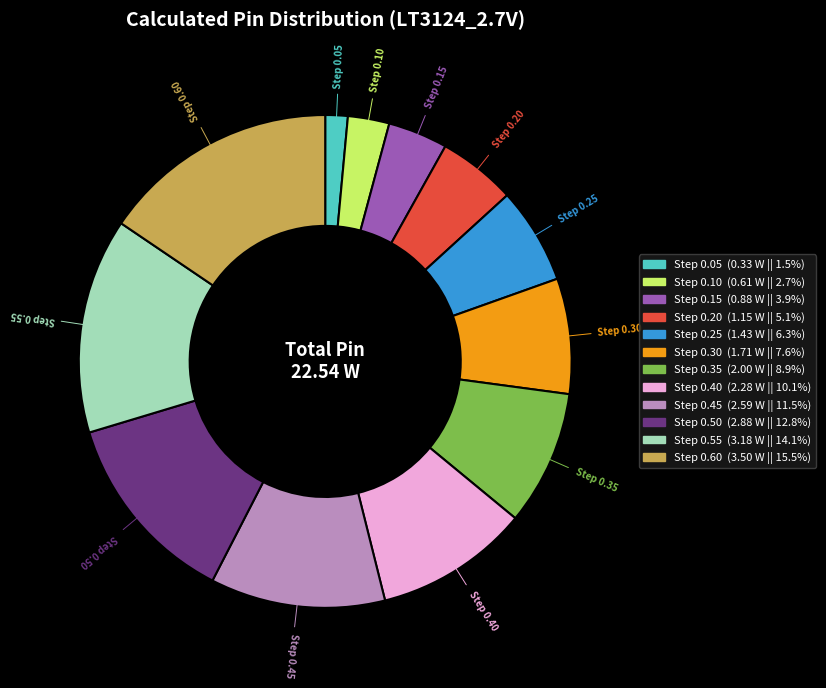

Is the sum of Step 0.15 and Step 0.50 greater than half?

No